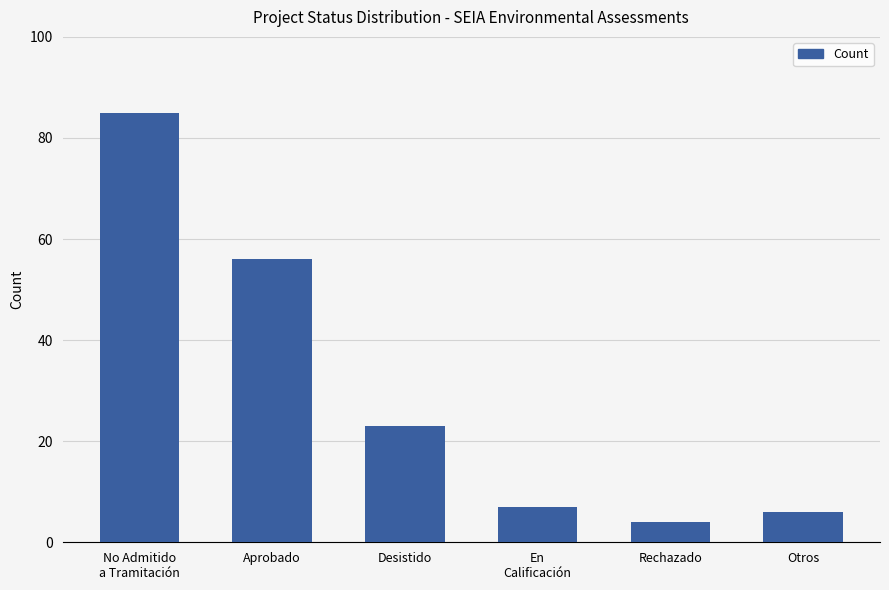

What is the approximate value at En
Calificación?

7